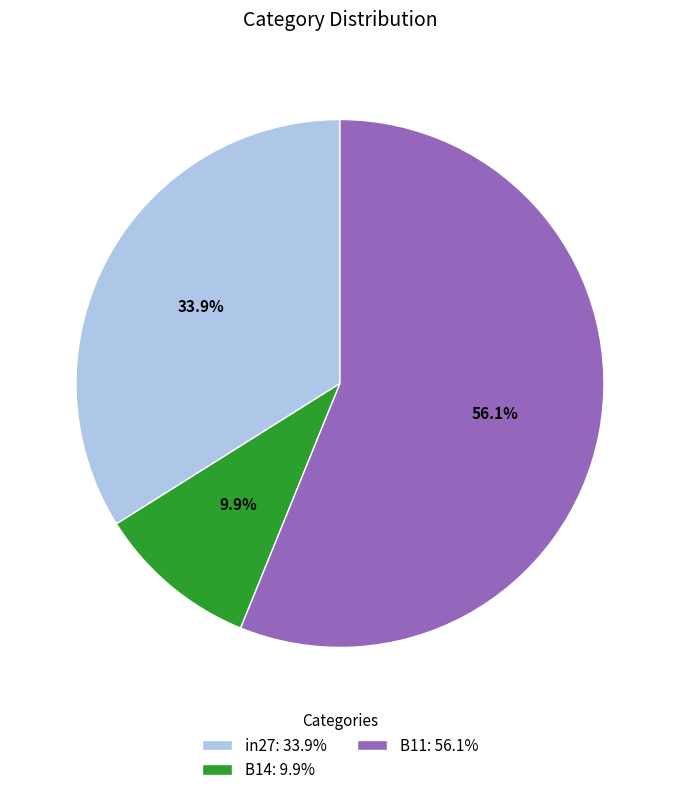

To the nearest percent, what is the average slice percentage?

33%